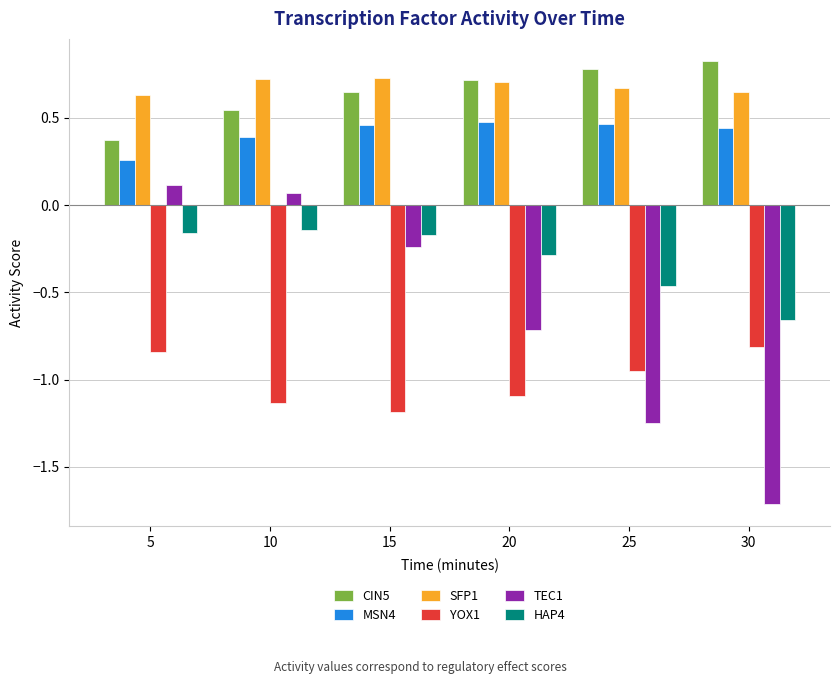

What is the greatest value displayed?

0.8